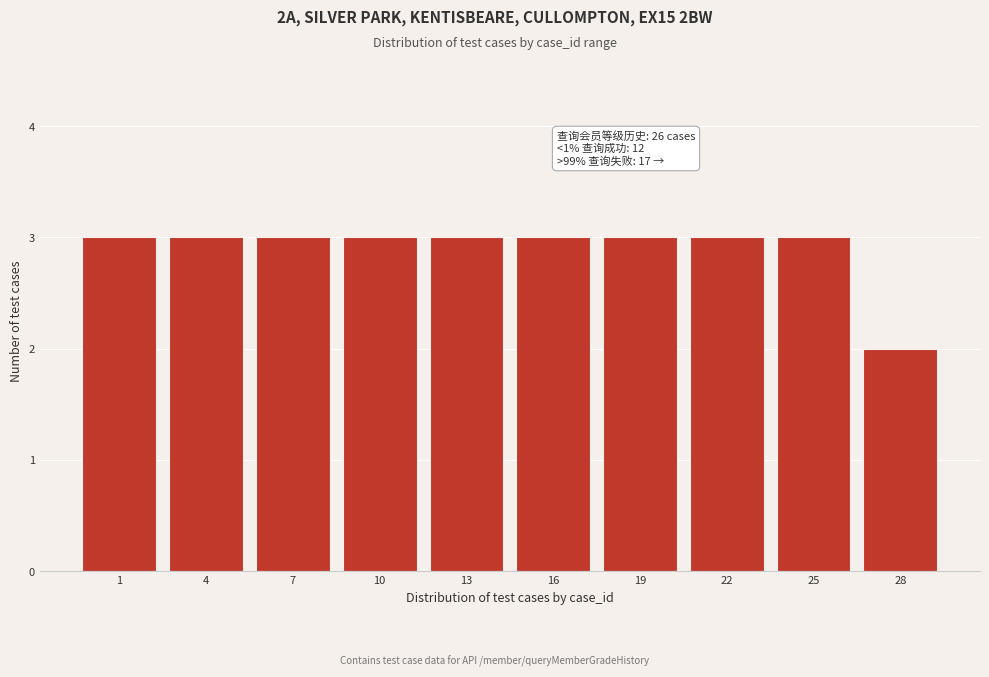

Reading left to right, list all the values displayed in this chart.

1=3	4=3	7=3	10=3	13=3	16=3	19=3	22=3	25=3	28=2